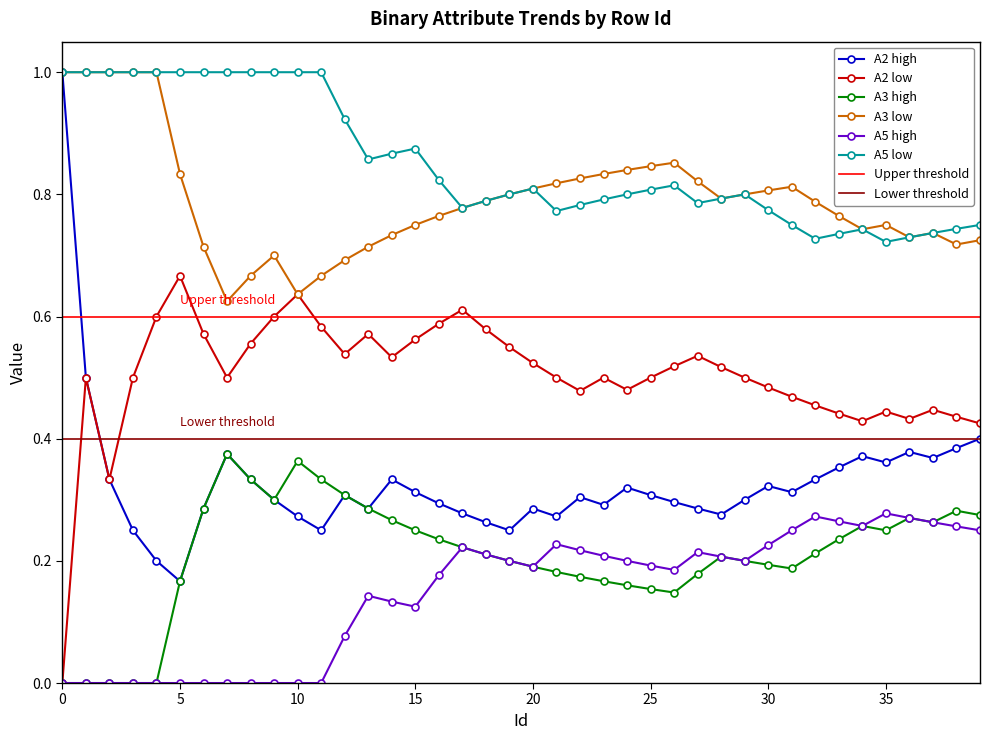

True or false: A3 high and A5 low cross at least once.

False